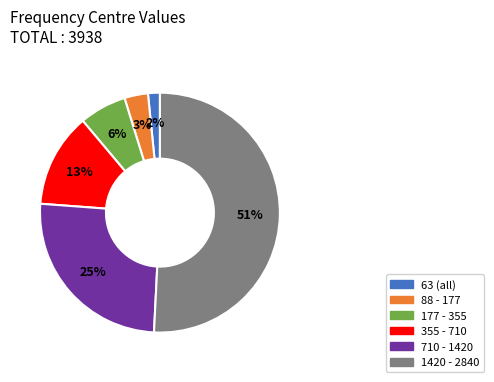

True or false: 710 - 1420 accounts for 25% of the total.

True